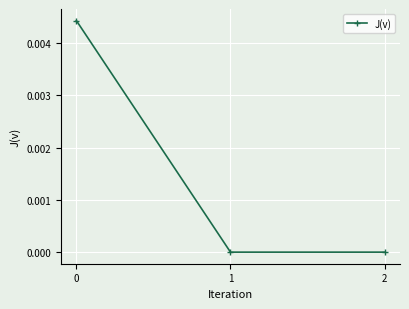

The value at 2 is 0.0. True or false?

True